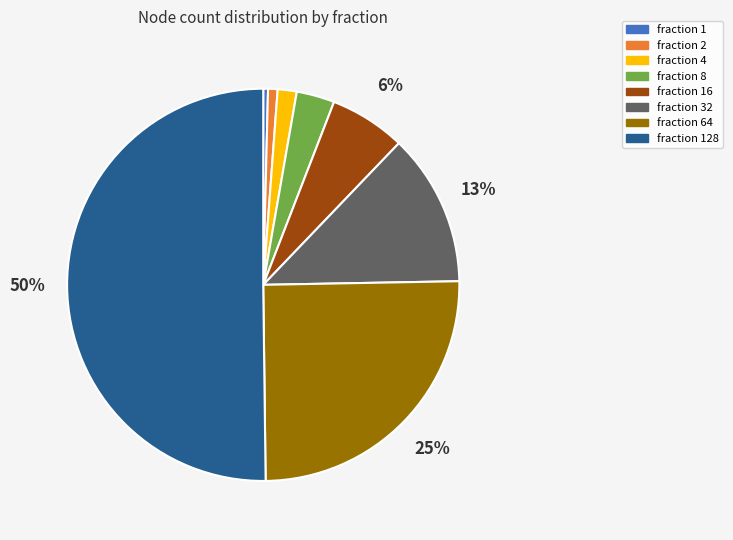

To the nearest percent, what is the difference between the largest and smallest slice percentages?

50%